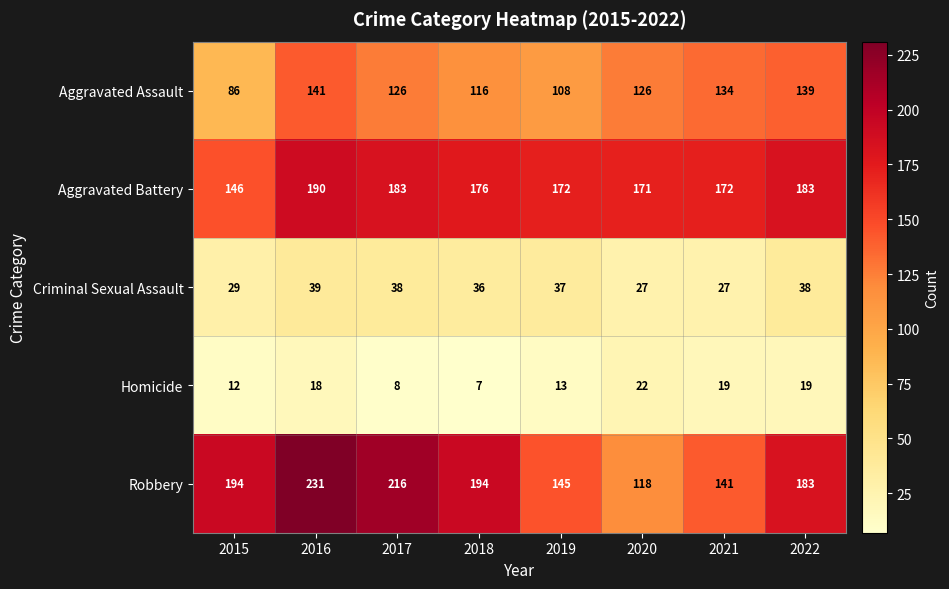

At how many categories does at least one series exceed 163?

8